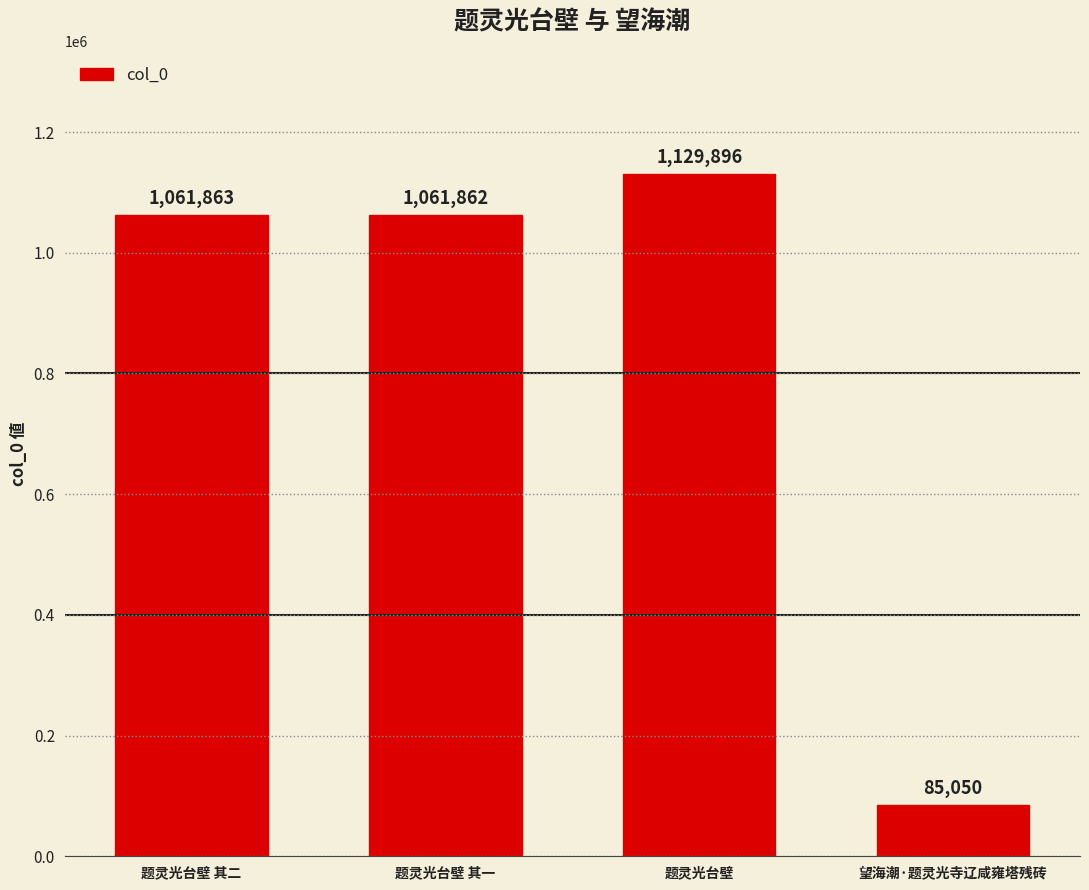

What is the sum of the values at 题灵光台壁 其一 and 望海潮·题灵光寺辽咸雍塔残砖?

1146912